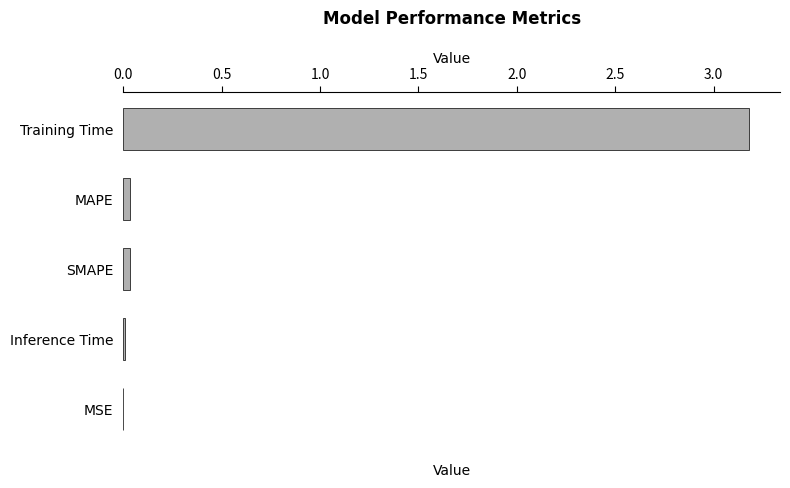

What is the maximum value shown in the chart?

3.2